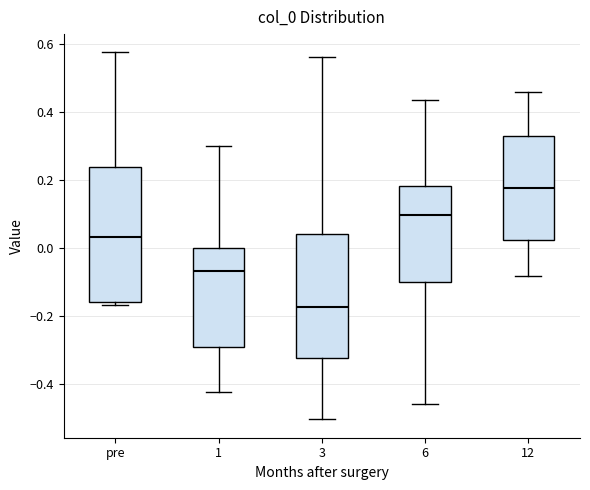

Reading left to right, read every box against the y-axis: the position of its median line, the range the box covers, and the ends of its whiskers. The values are not printed on the chart, so give them approximately, as read against the axis.

pre: median 0.04, box -0.16 to 0.24, whiskers -0.16 (just below the box's lower edge) to 0.58
1: median -0.06, box -0.28 to 0.00, whiskers -0.42 to 0.30
3: median -0.18, box -0.32 to 0.04, whiskers -0.50 to 0.56
6: median 0.10, box -0.10 to 0.18, whiskers -0.46 to 0.44
12: median 0.18, box 0.02 to 0.32, whiskers -0.08 to 0.46